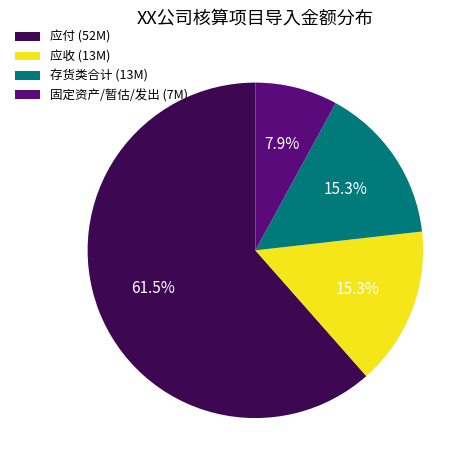

Which has a higher value, 固定资产/暂估/发出 (7M) or 存货类合计 (13M)?

存货类合计 (13M)